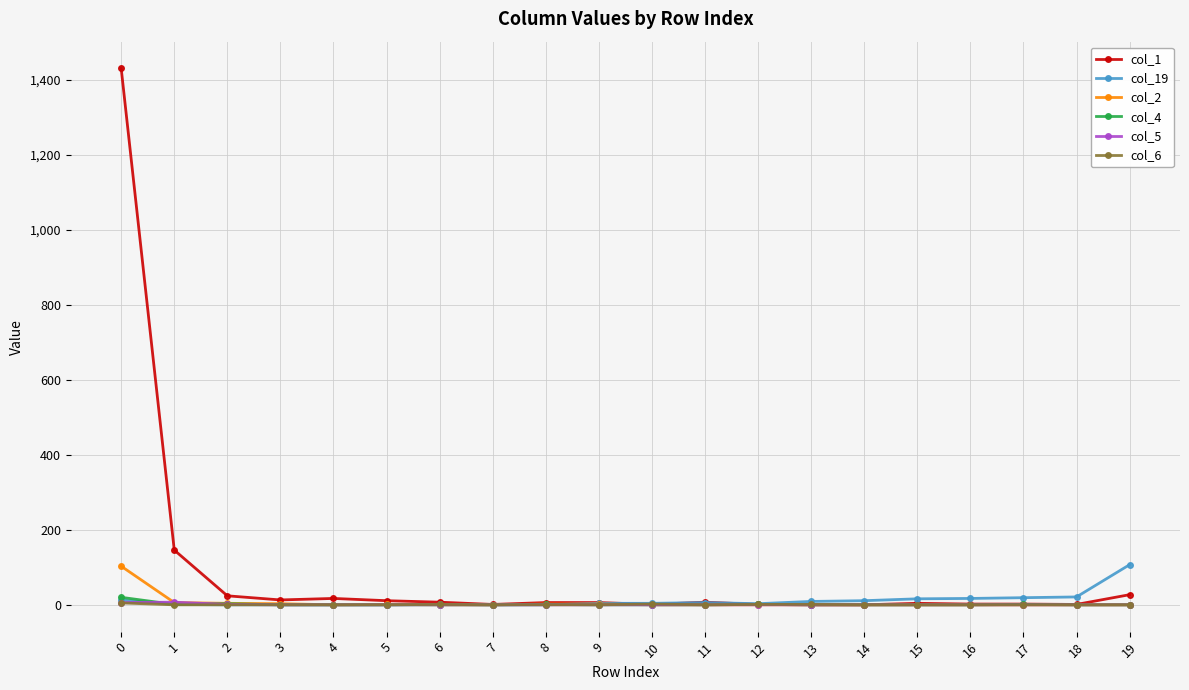

What is the greatest value displayed?

1431